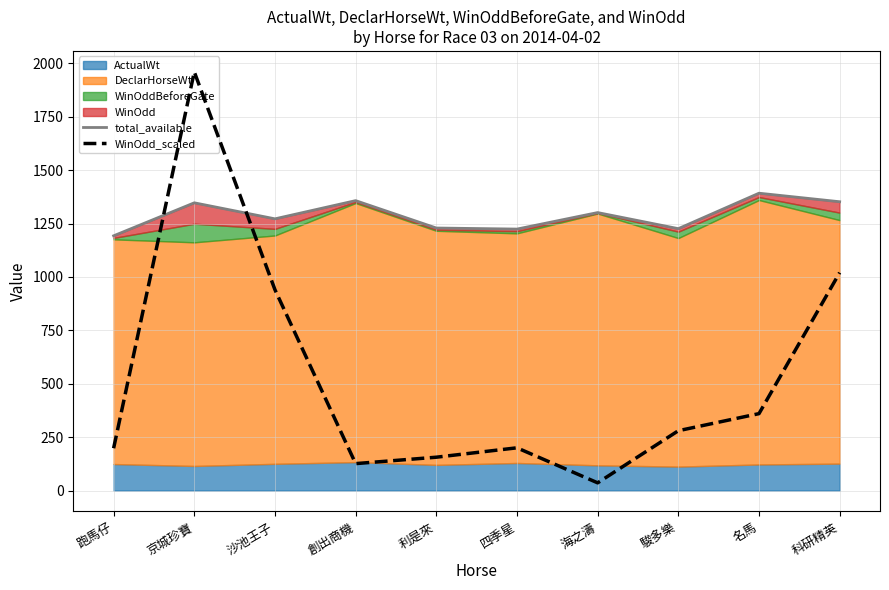

How many values in the total_available series exceed 1301?

5